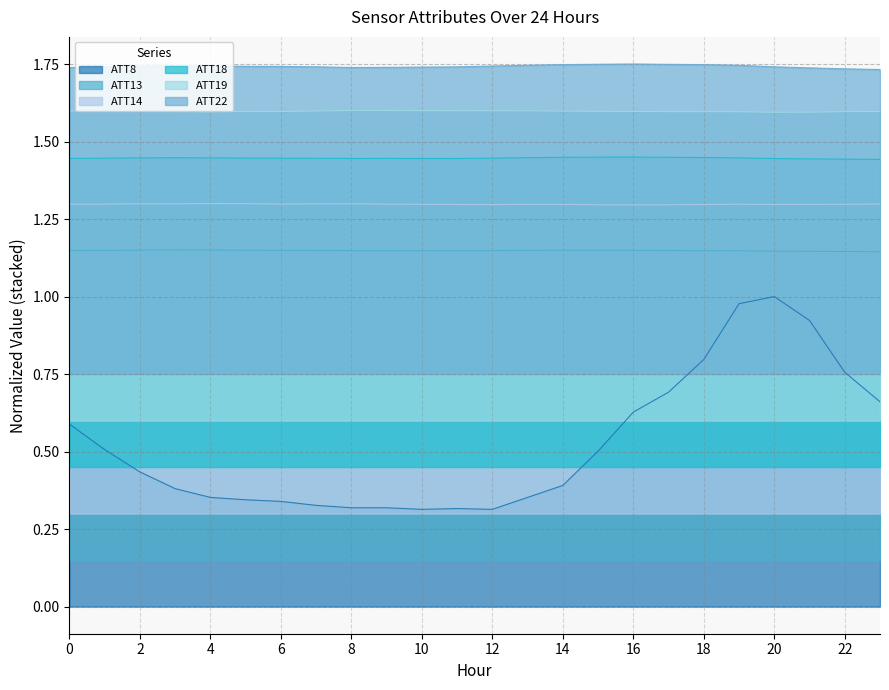

Does the chart have visible grid lines?

Yes